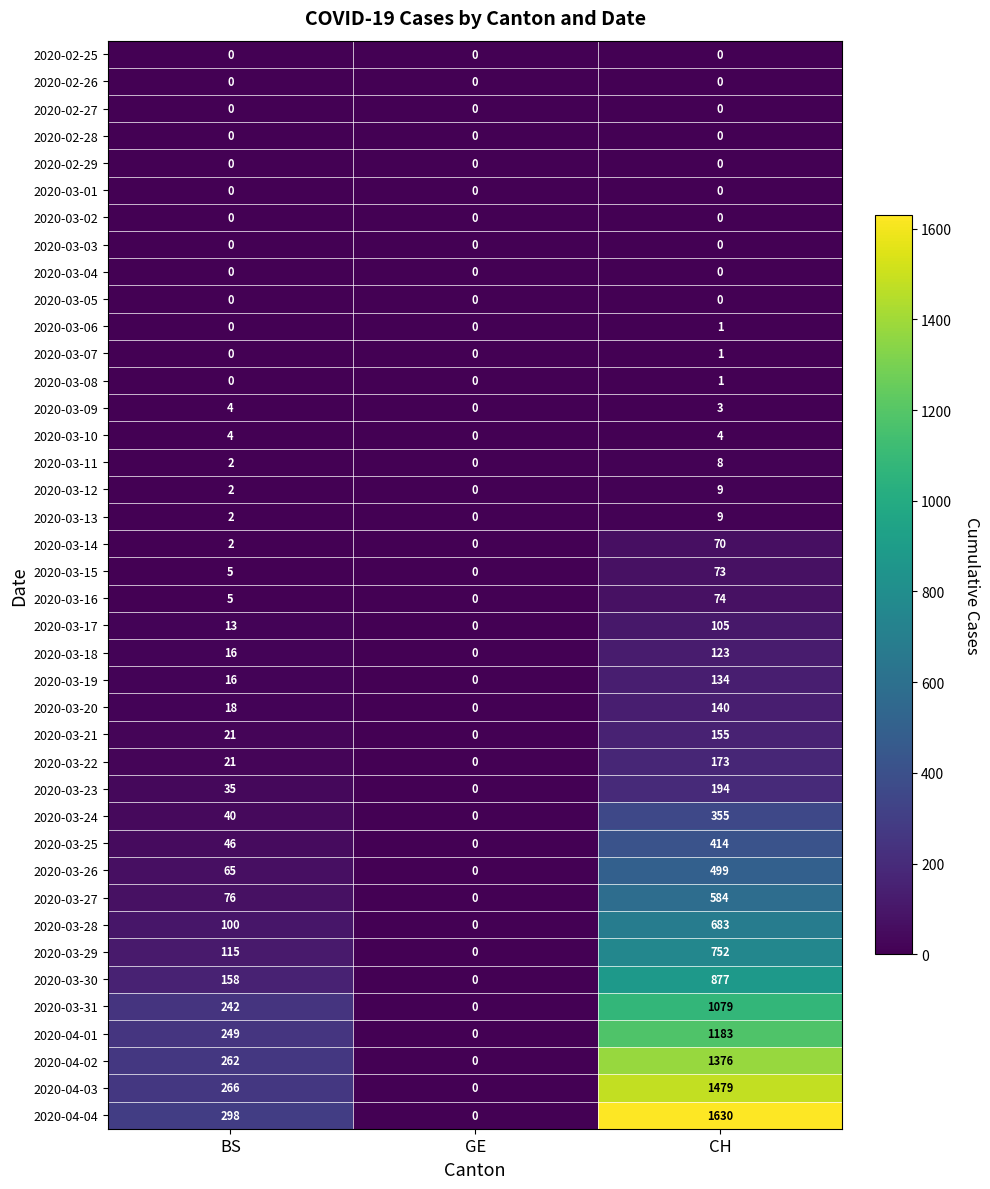

At which label does 2020-03-13 reach its peak?

CH